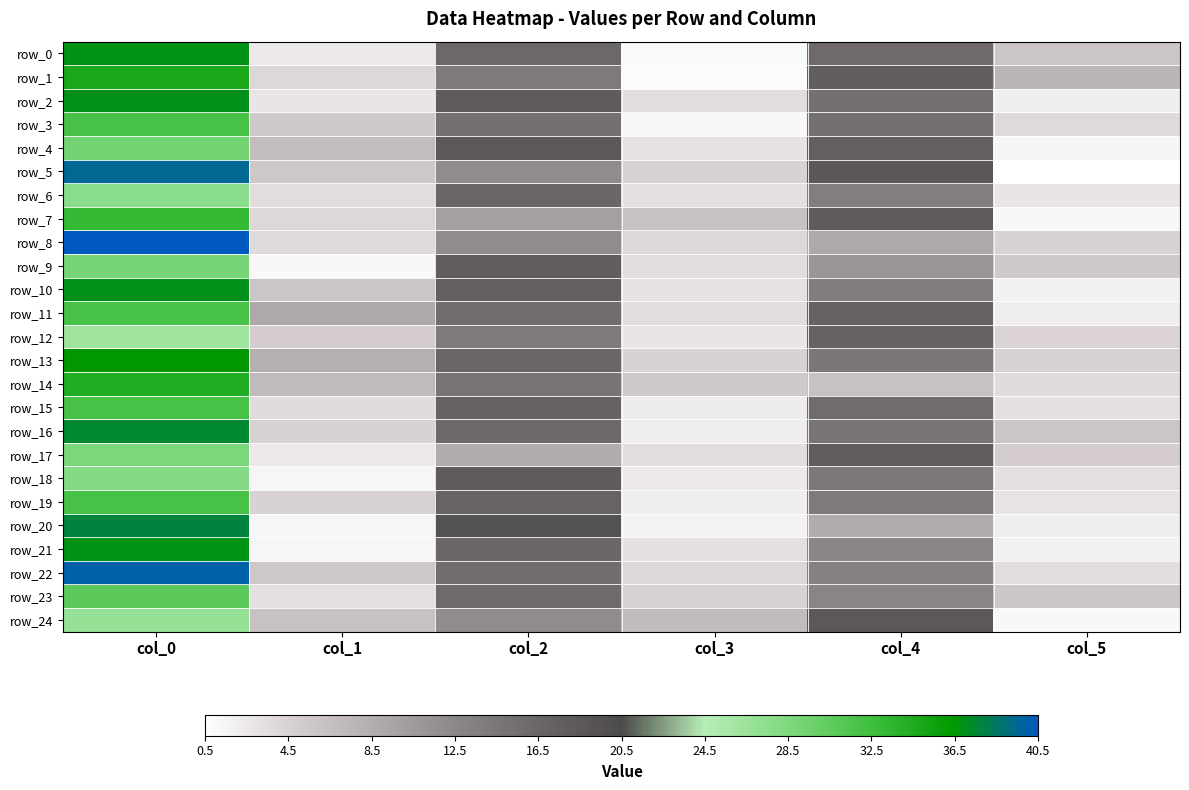

List the labels in order of row_13 value, largest first.

col_0, col_2, col_4, col_1, col_3, col_5